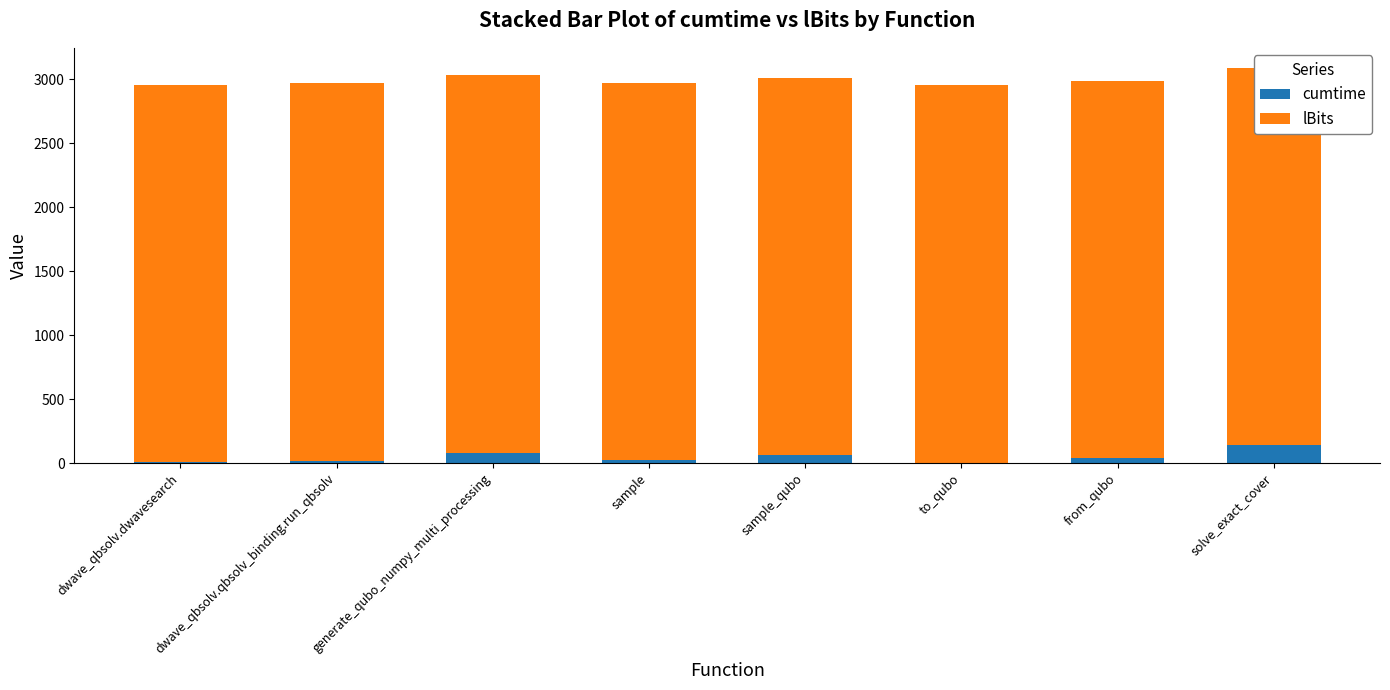

Reading left to right, list all the values displayed in this chart.

cumtime: 6.5	17.9	78.8	21.8	61.3	3.9	39.3	140.1
lBits: 2950.0	2950.0	2950.0	2950.0	2950.0	2950.0	2950.0	2950.0